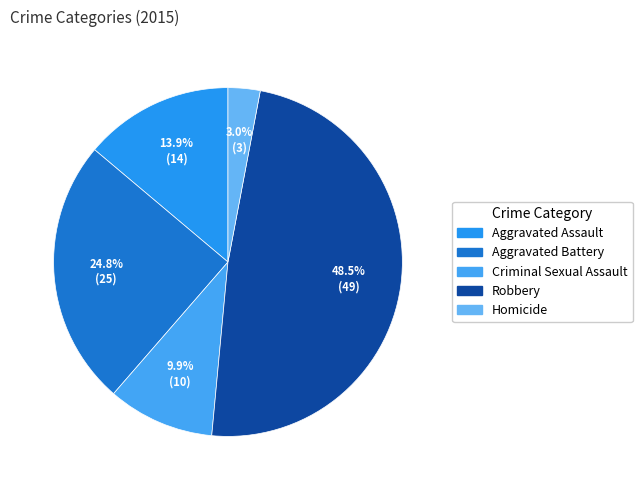

How many segments does this pie chart have?

5